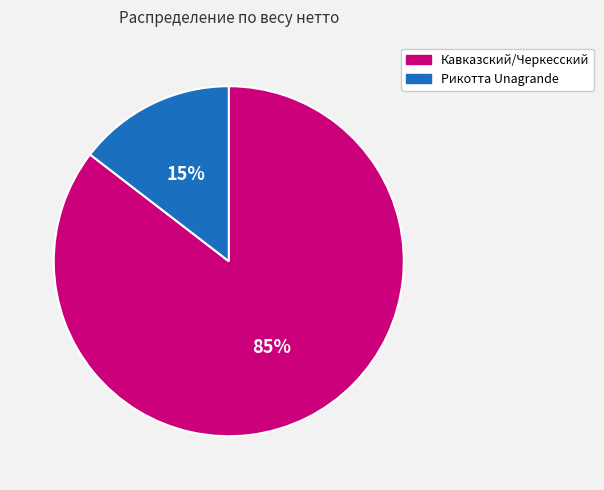

Does any single category account for the majority?

Yes